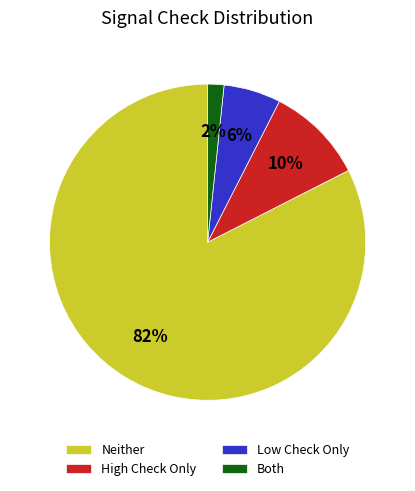

How many segments does this pie chart have?

4